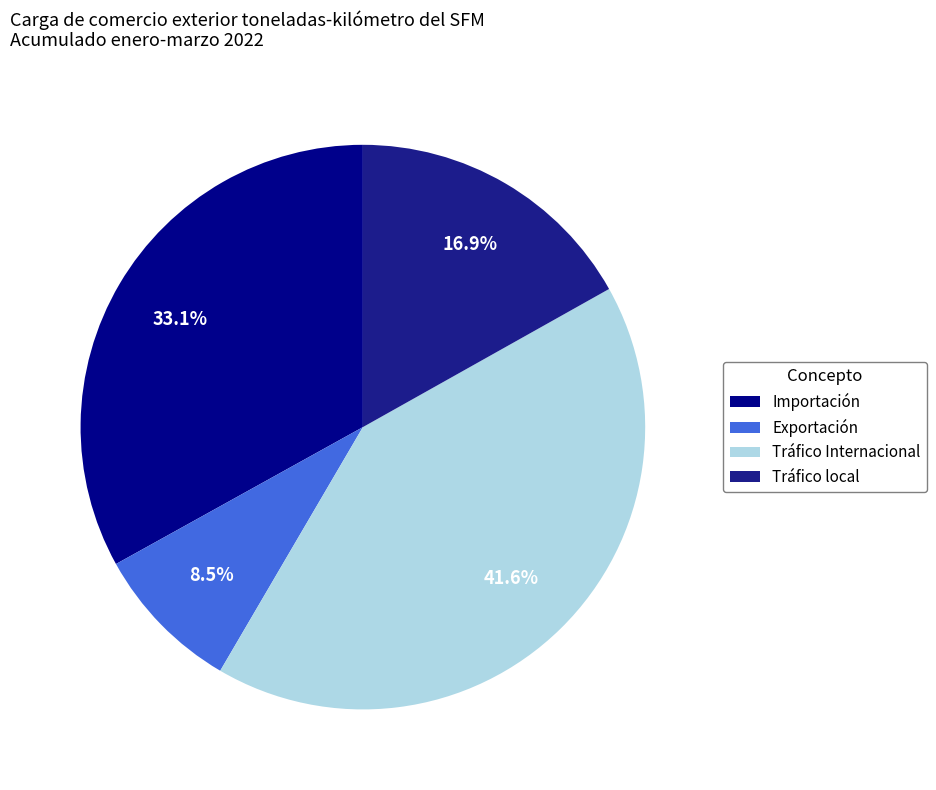

The Tráfico local slice represents 30% of the pie. True or false?

False